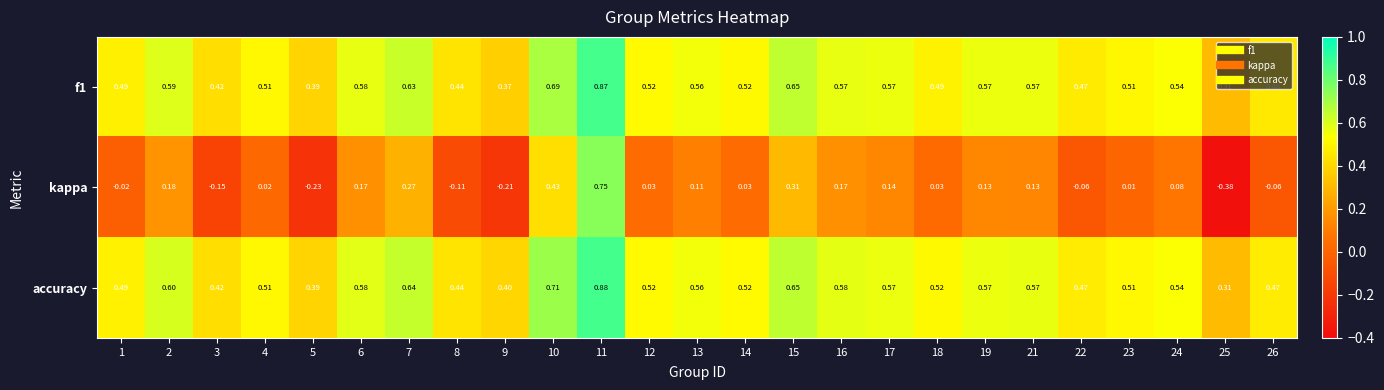

Which series has the largest range (max minus min)?

kappa